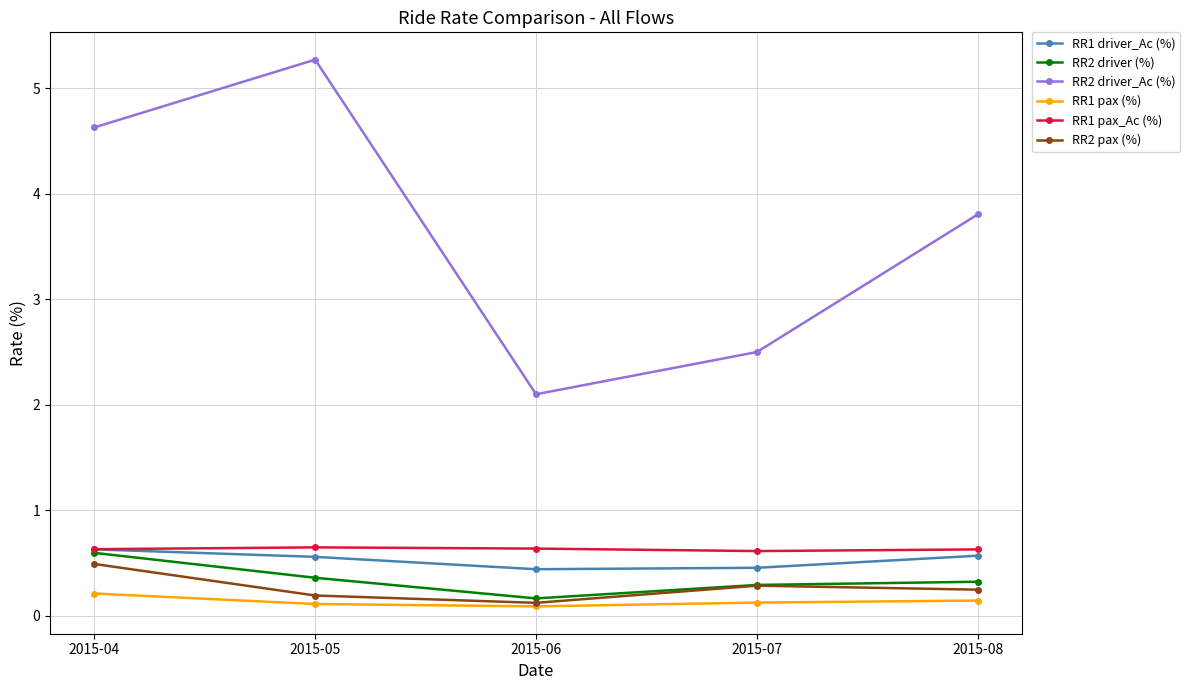

Which series has the largest total across all categories?

RR2 driver_Ac (%)